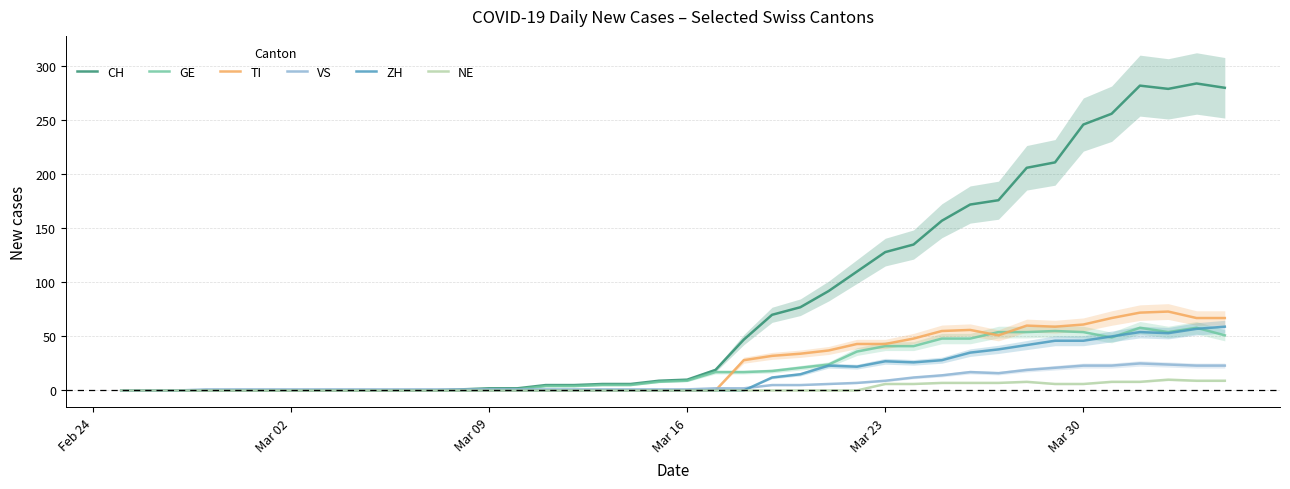

The NE series shows 6 at Mar 30. True or false?

True